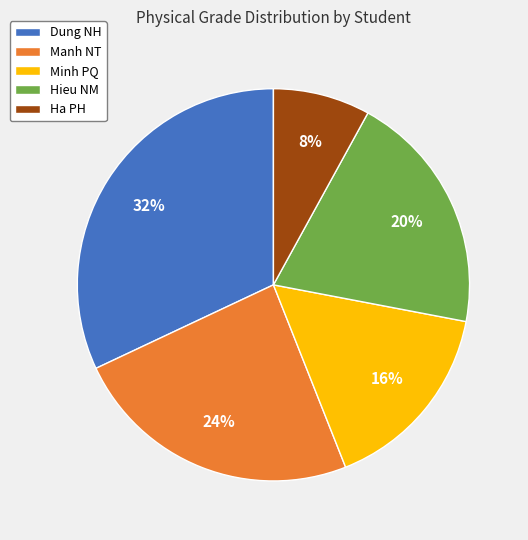

Is the sum of Minh PQ and Hieu NM greater than half?

No